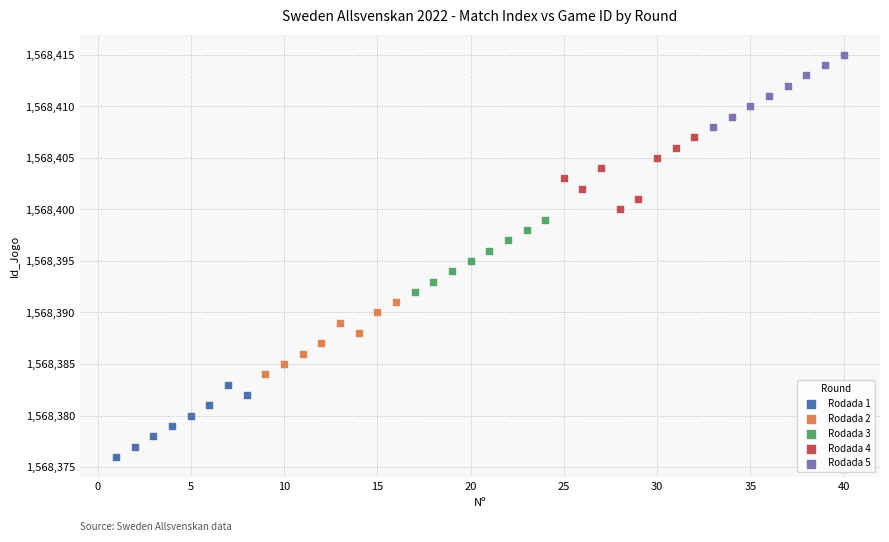

What are all the series names shown in the legend?

Rodada 1, Rodada 2, Rodada 3, Rodada 4, Rodada 5